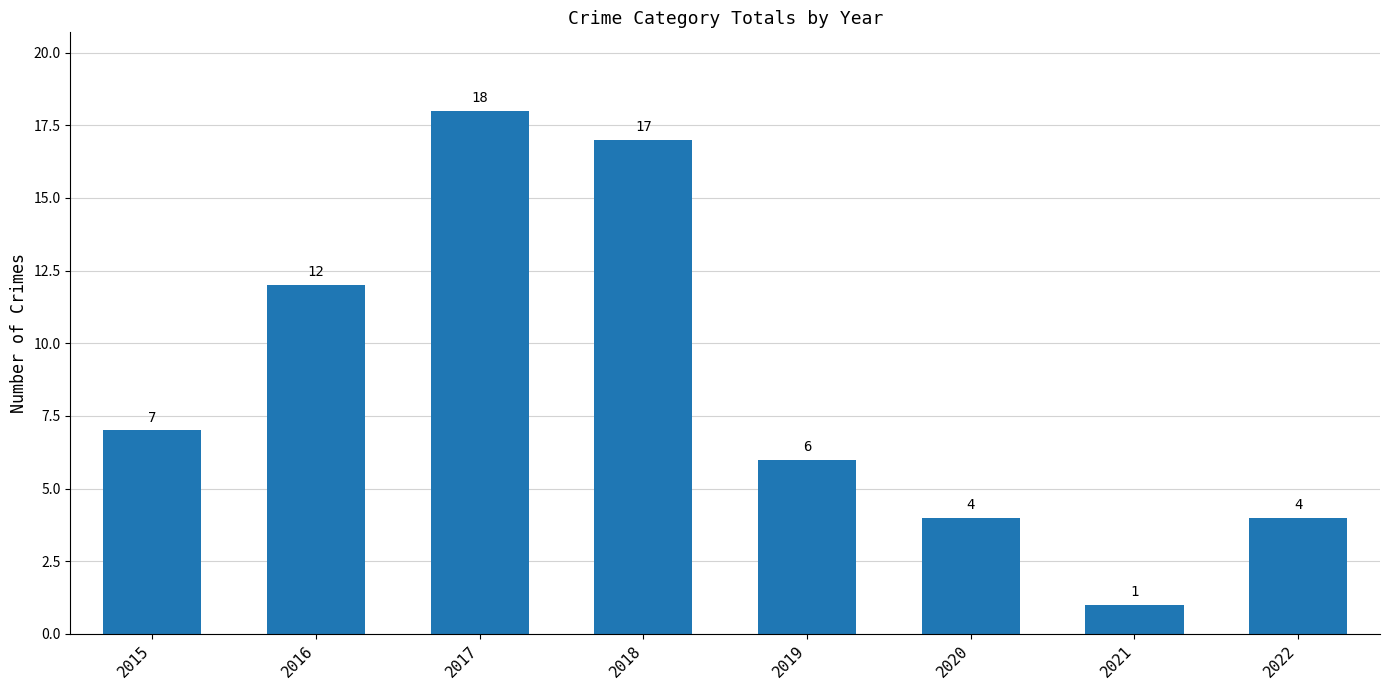

True or false: the data shows 12 at 2016.

True